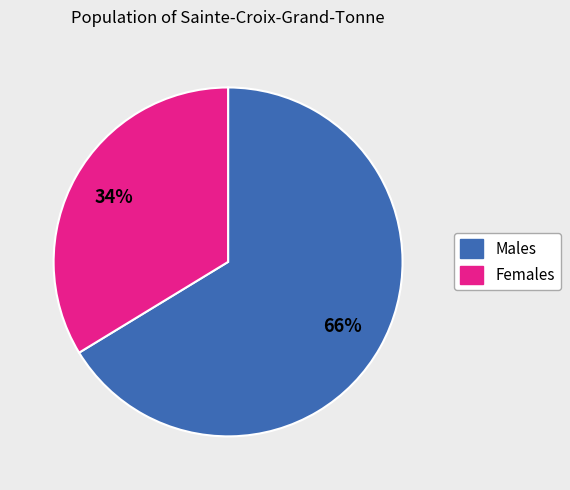

Is there any slice that represents more than half of the pie?

Yes